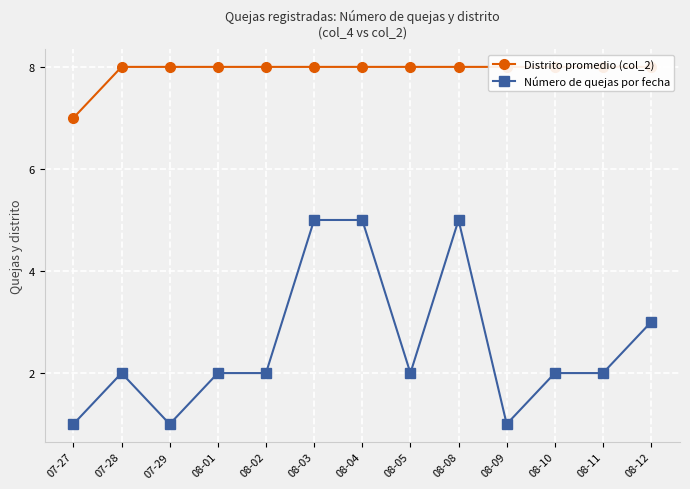

What is the approximate value of Distrito promedio (col_2) at 08-08?

8